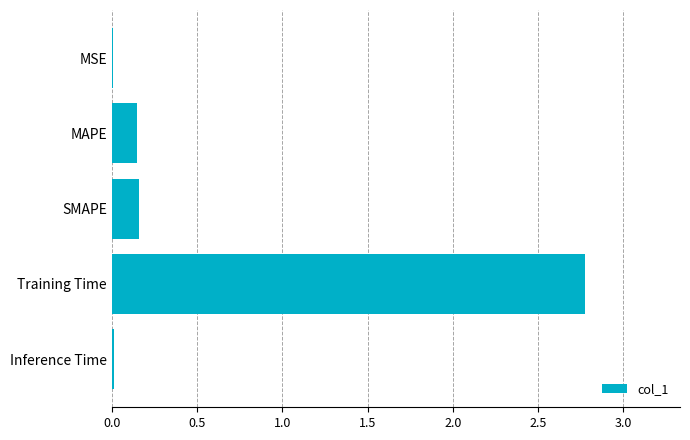

What is the average value?

0.6